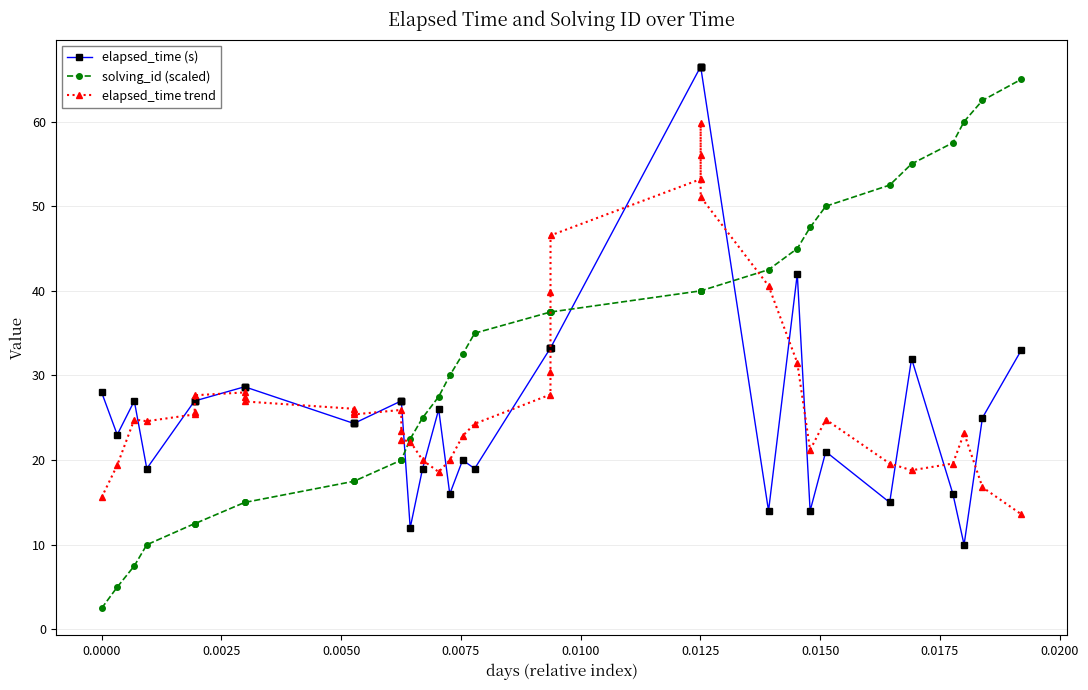

How many values in the elapsed_time trend series exceed 25?

20